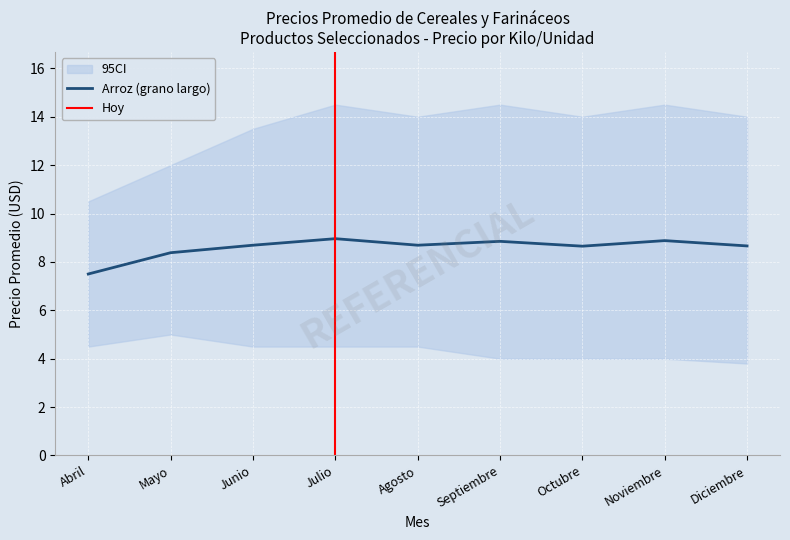

At which label does Arroz (grano largo) first exceed 8?

Mayo